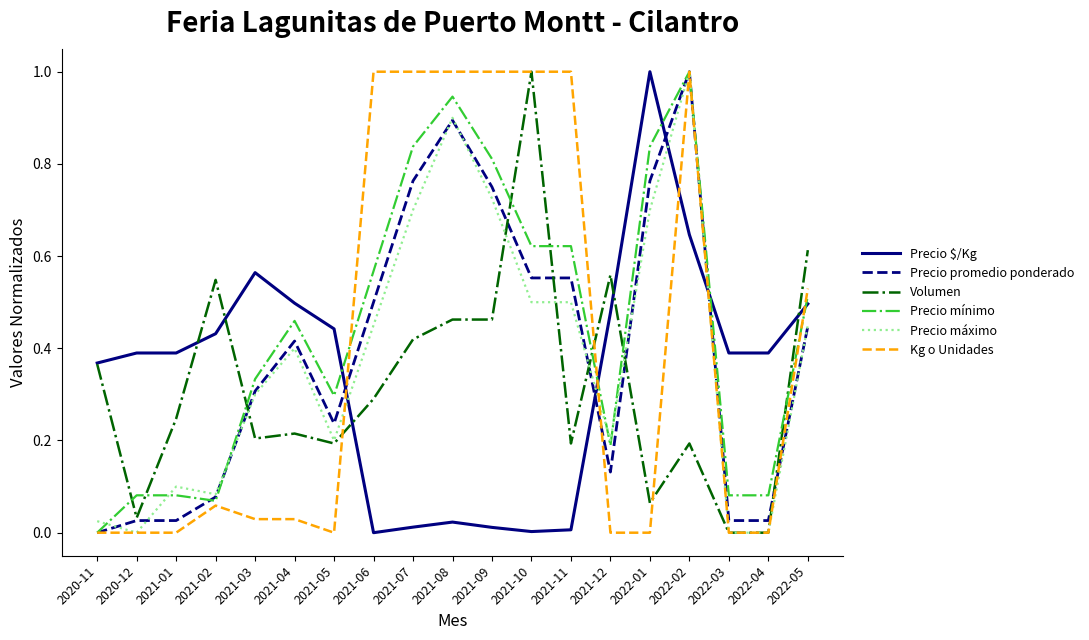

True or false: Kg o Unidades has a value of 1.4 at 2022-02.

False